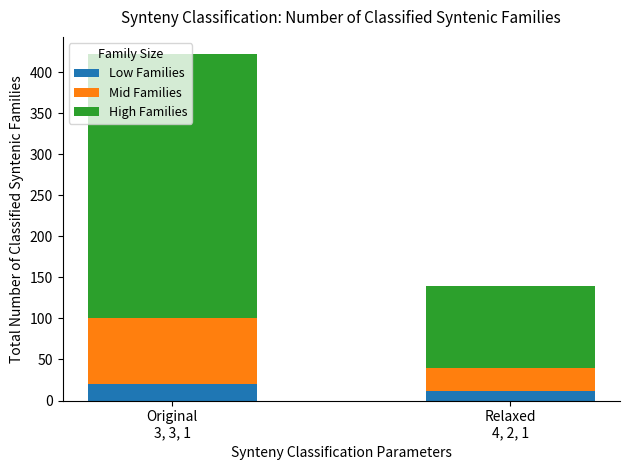

What is the average value of the Low Families series?

16